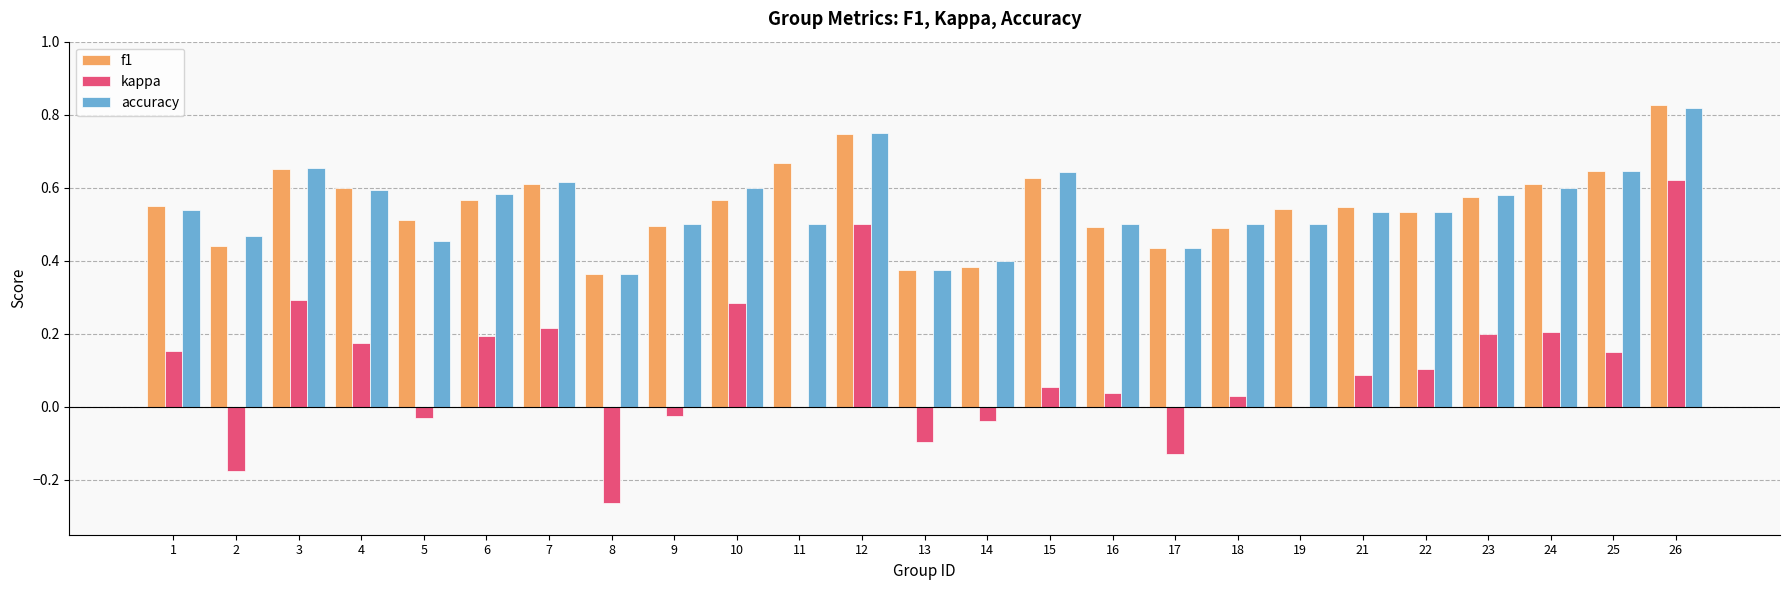

The accuracy series shows 0.8 at 10. True or false?

False